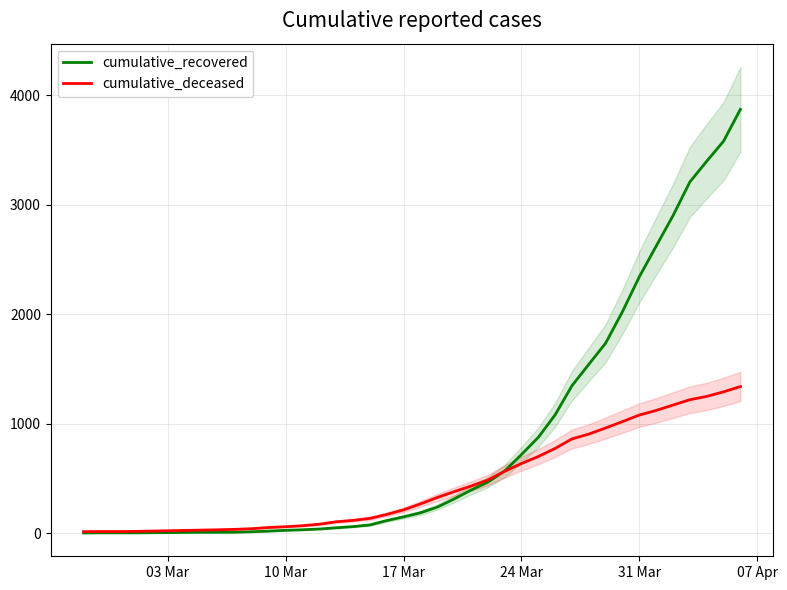

What is the highest value of the cumulative_recovered series?

3871